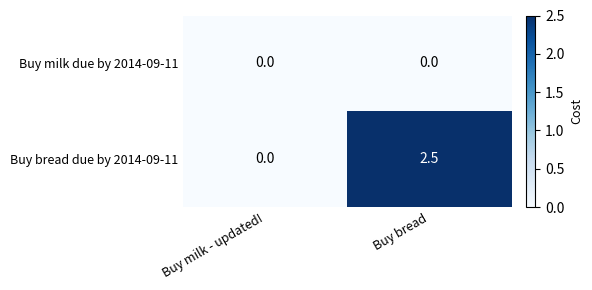

At which label does Buy bread due by 2014-09-11 first exceed 2?

Buy bread